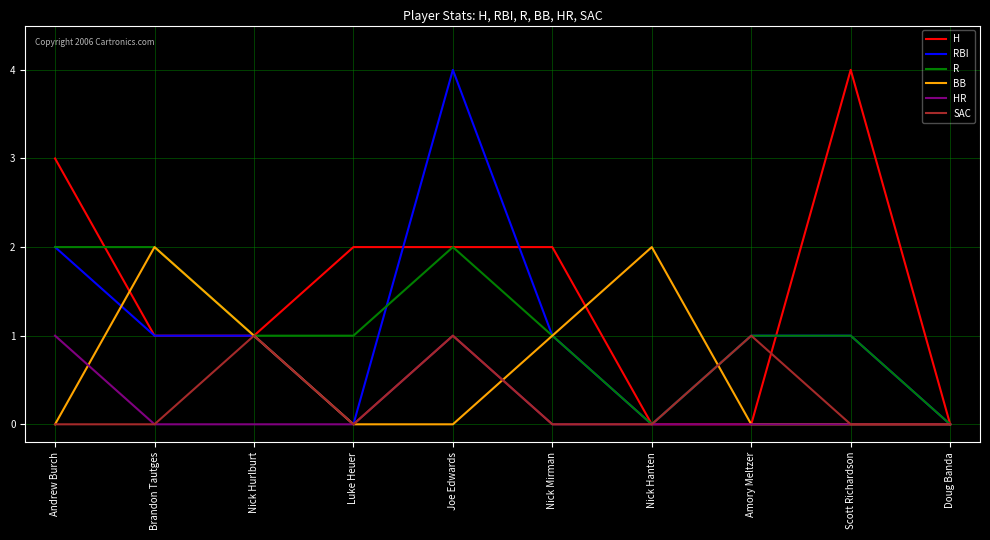

The H series shows 0 at Nick Hanten. True or false?

True